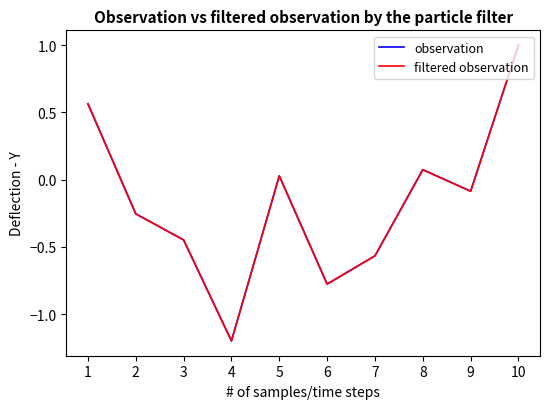

Where do filtered observation and observation first cross each other?

3 and 4